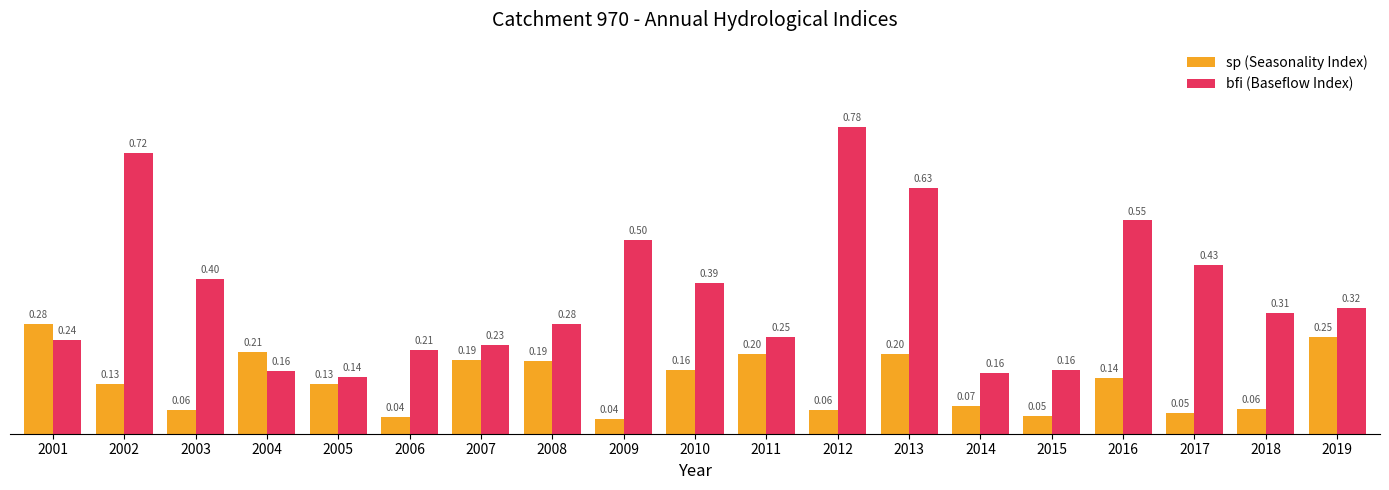

At how many categories does at least one series exceed 0?

19